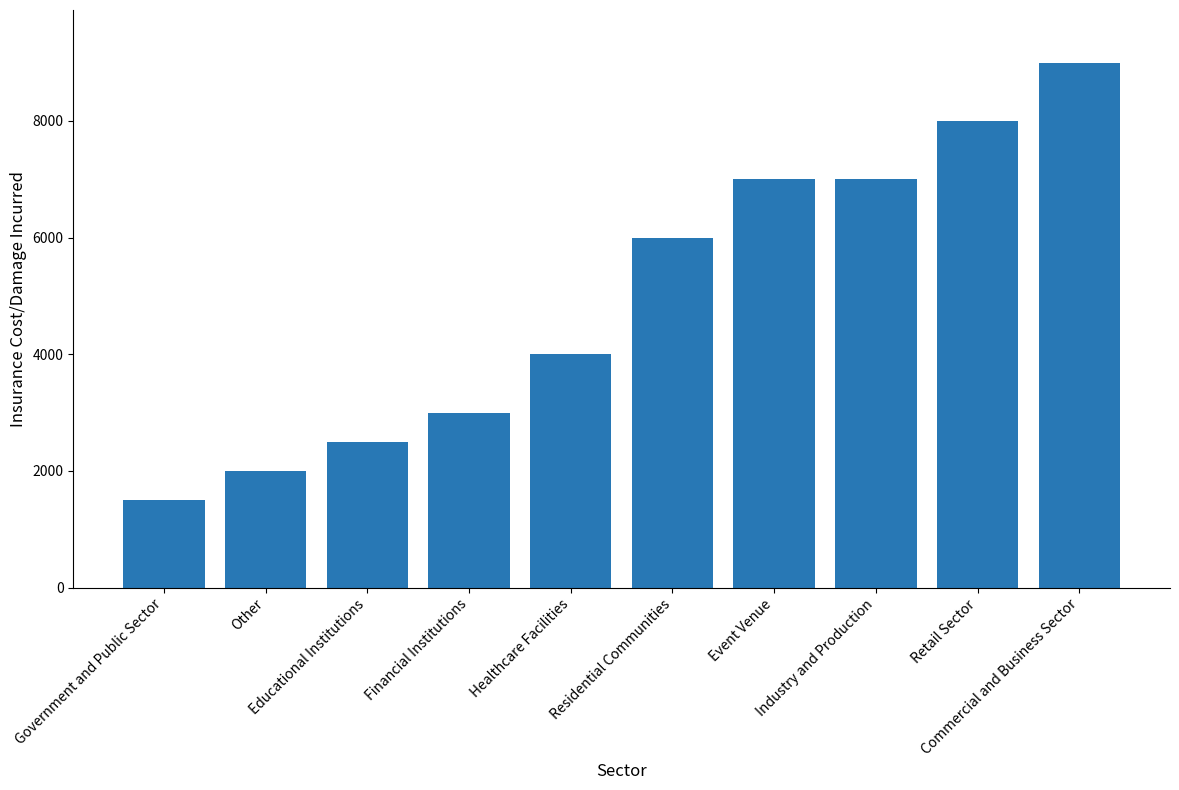

Between Educational Institutions and Other, which is larger?

Educational Institutions